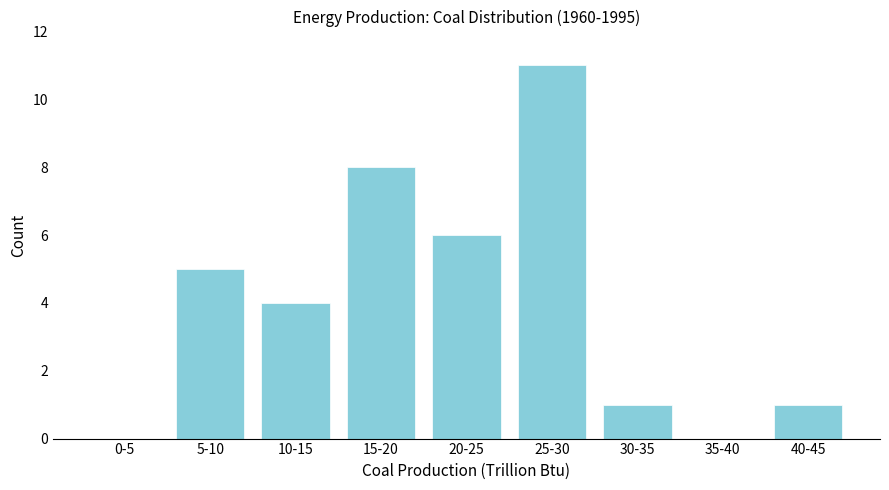

Reading left to right, transcribe all the data shown in this chart.

0-5=0	5-10=5	10-15=4	15-20=8	20-25=6	25-30=11	30-35=1	35-40=0	40-45=1